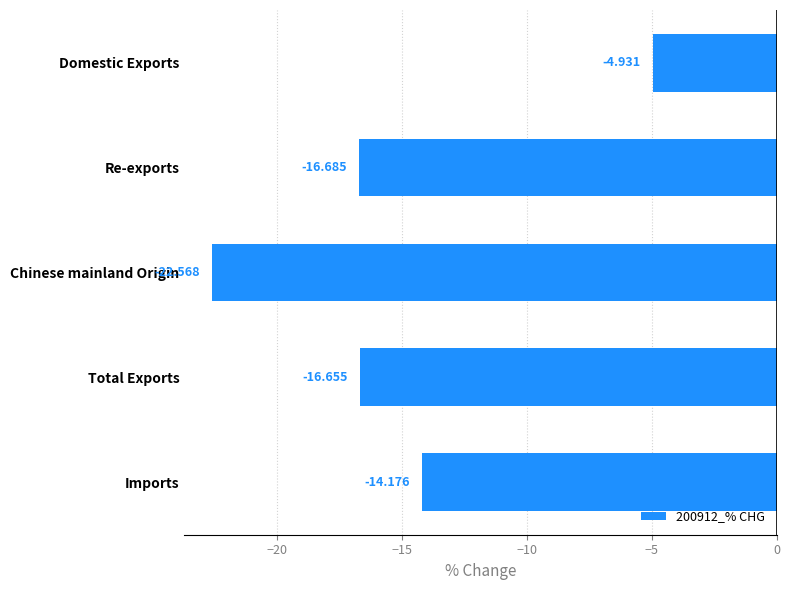

What is the label of the 1st bar from the top?

Domestic Exports